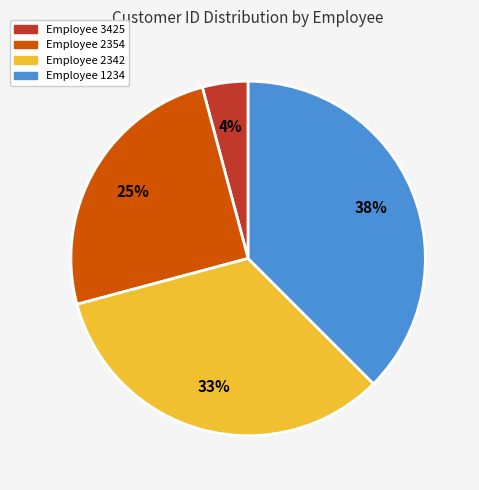

Does any single category account for the majority?

No